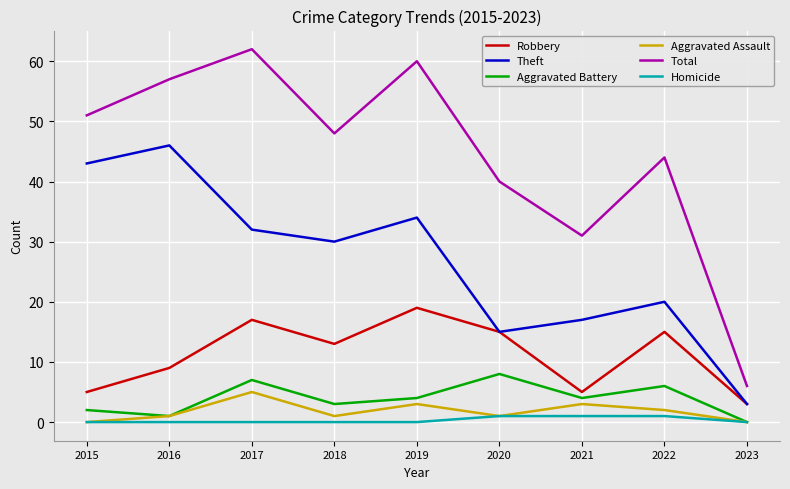

Read the Aggravated Battery value at 2020.

8